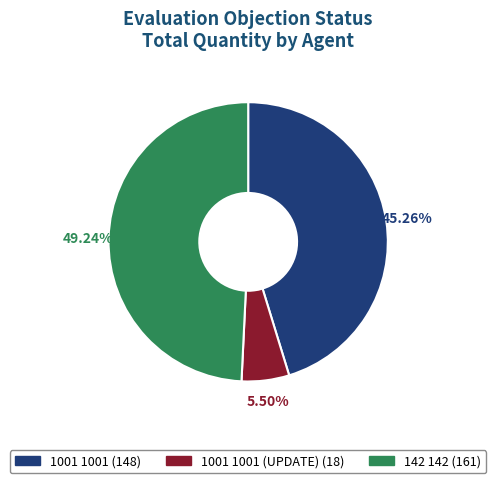

Does any single category account for the majority?

No